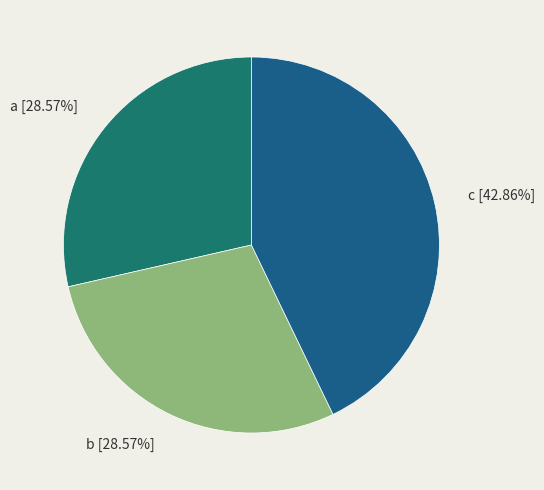

How many slices are in this pie chart?

3